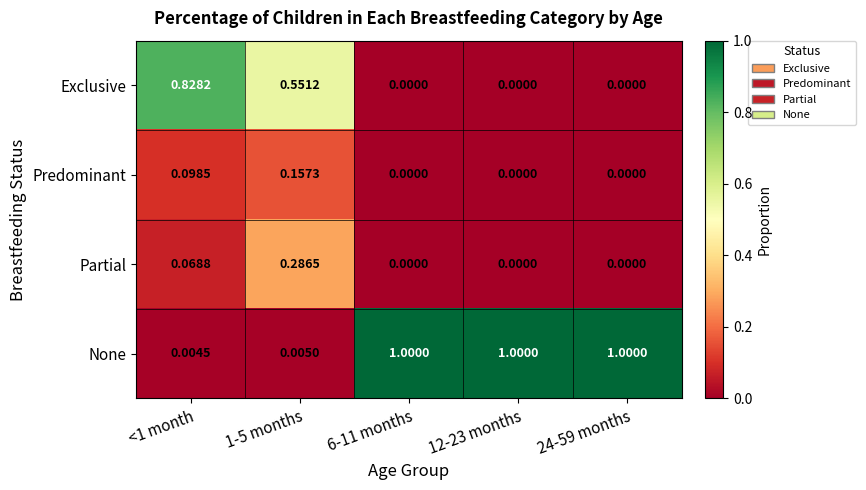

What is the spread (max minus min) of values at 6-11 months?

1.0